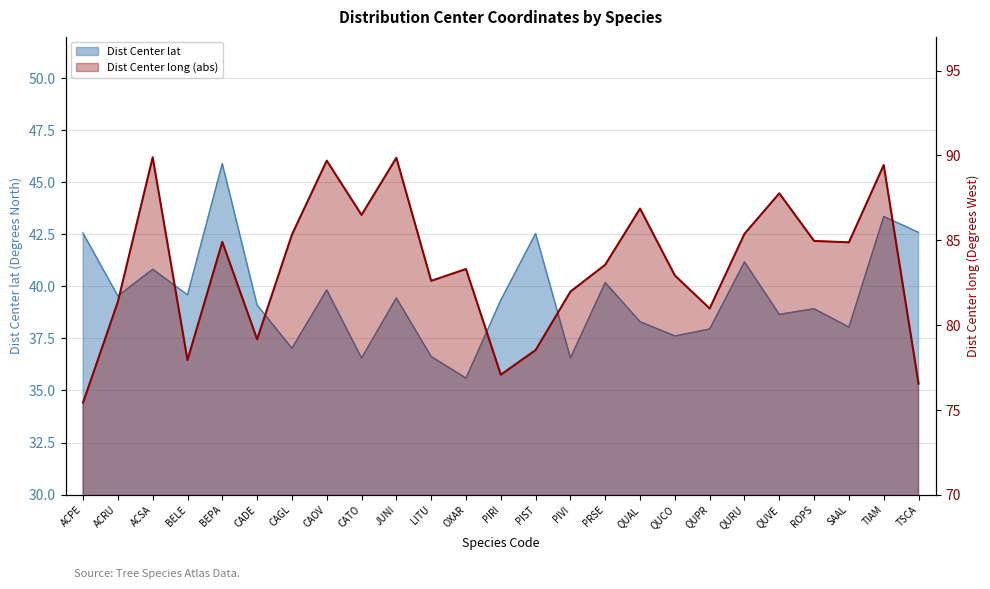

How many data points in Dist Center lat are above 39?

14